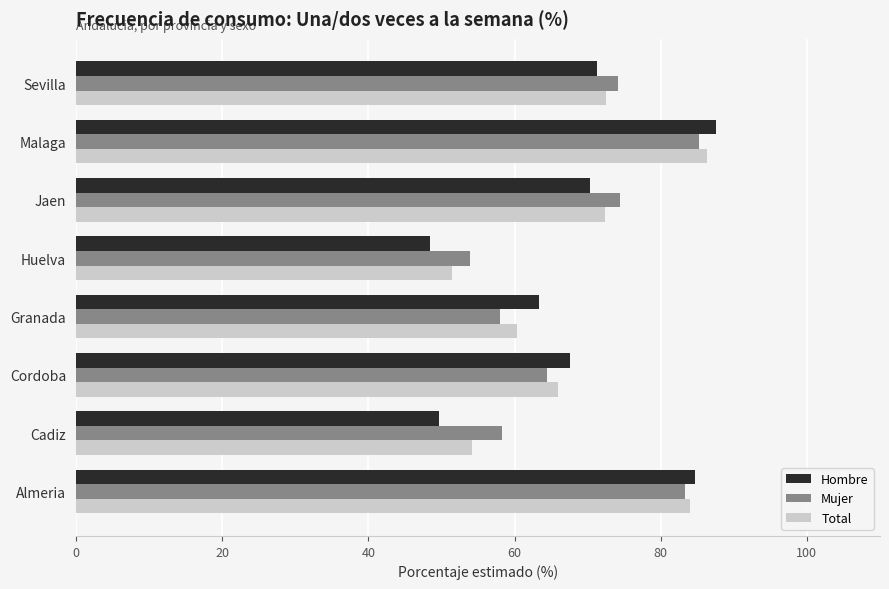

What is the sum of the Hombre values at Sevilla and Cadiz?

120.8